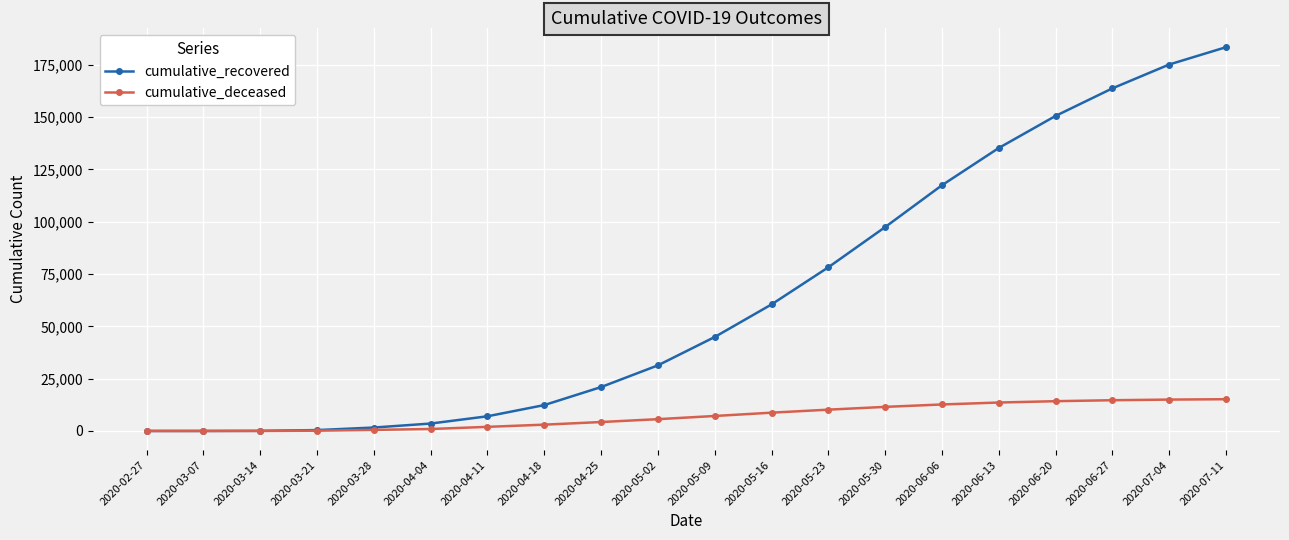

What is the approximate value of cumulative_recovered at 2020-06-20?

150604